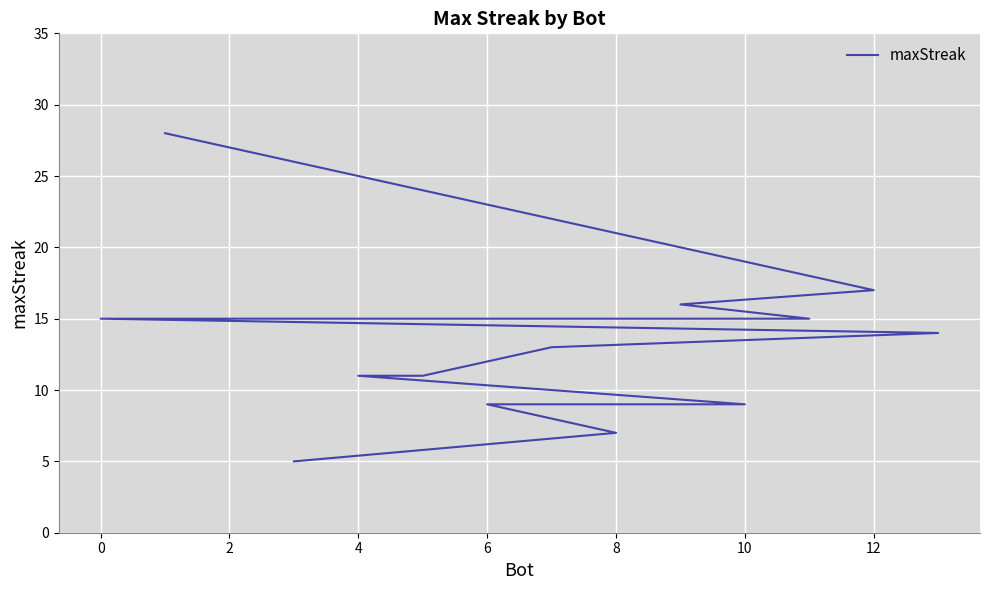

Count the number of data series in this chart.

1